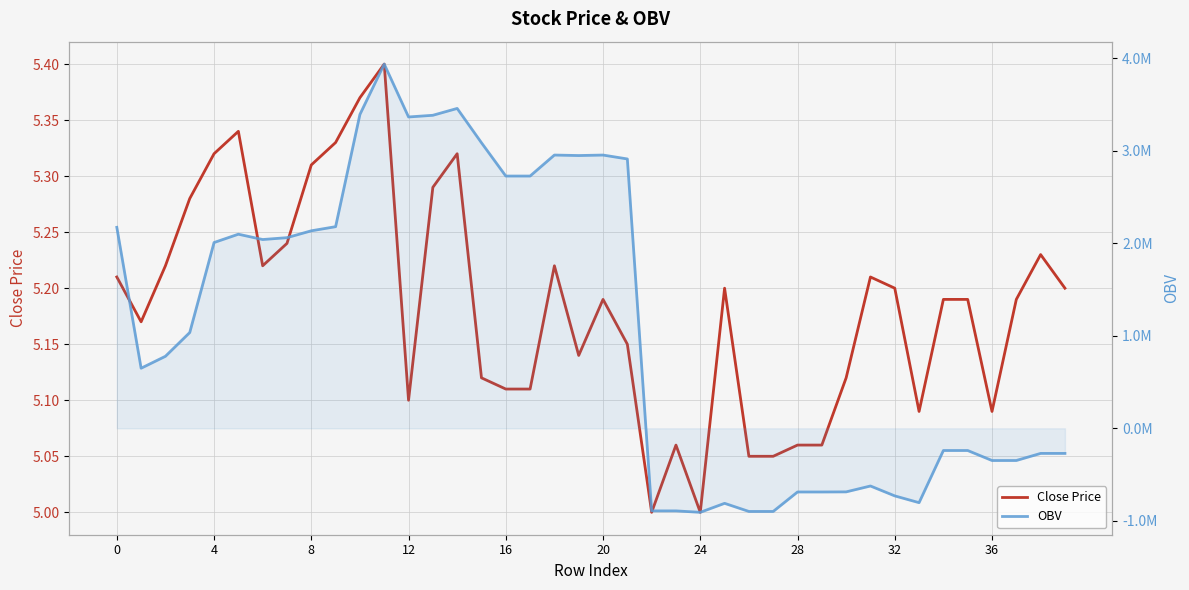

True or false: OBV has a value of -200613.5 at 29.

False